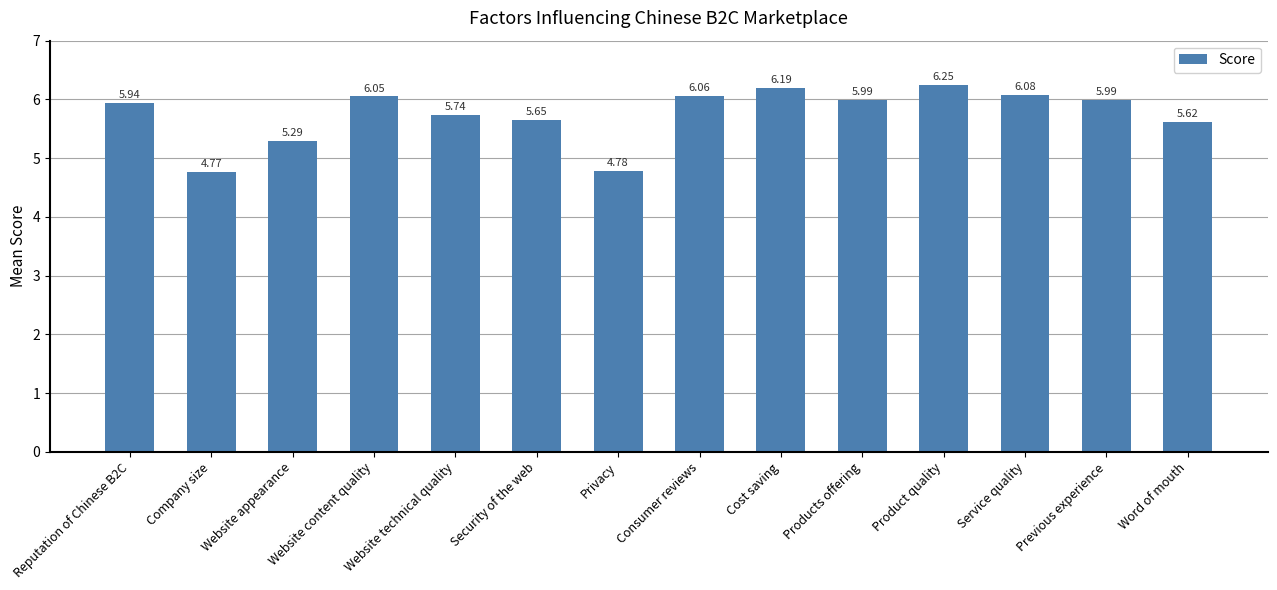

How many data points are less than 5?

2